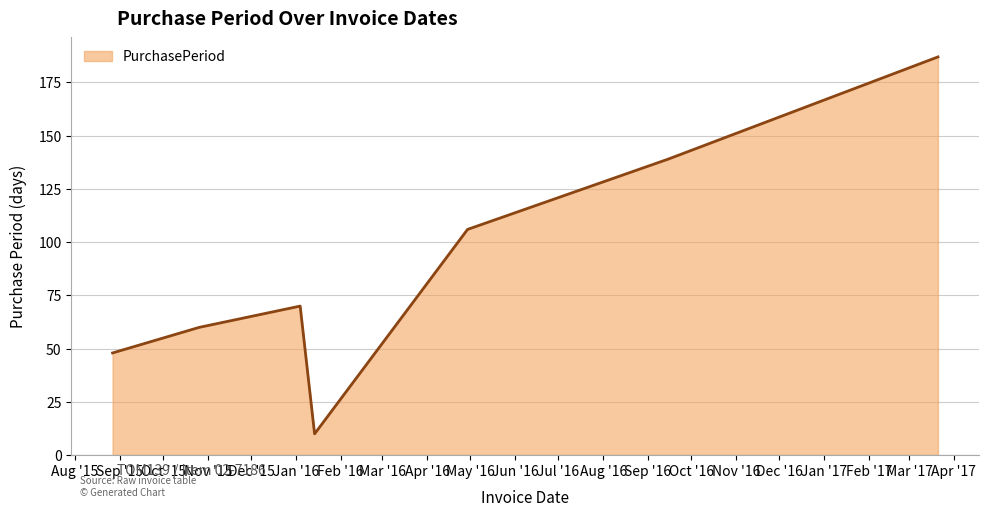

What is the smallest value displayed?

10